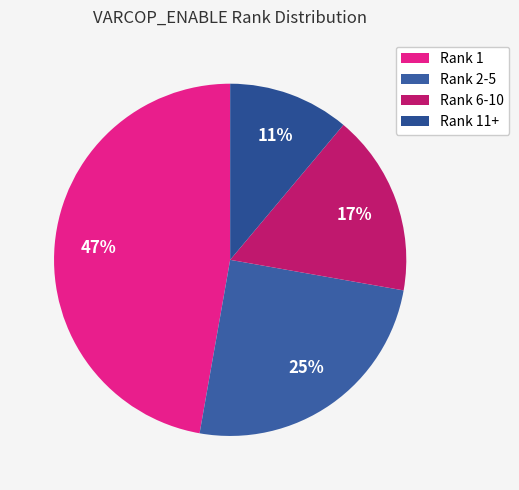

Which category has the biggest portion of the pie?

Rank 1